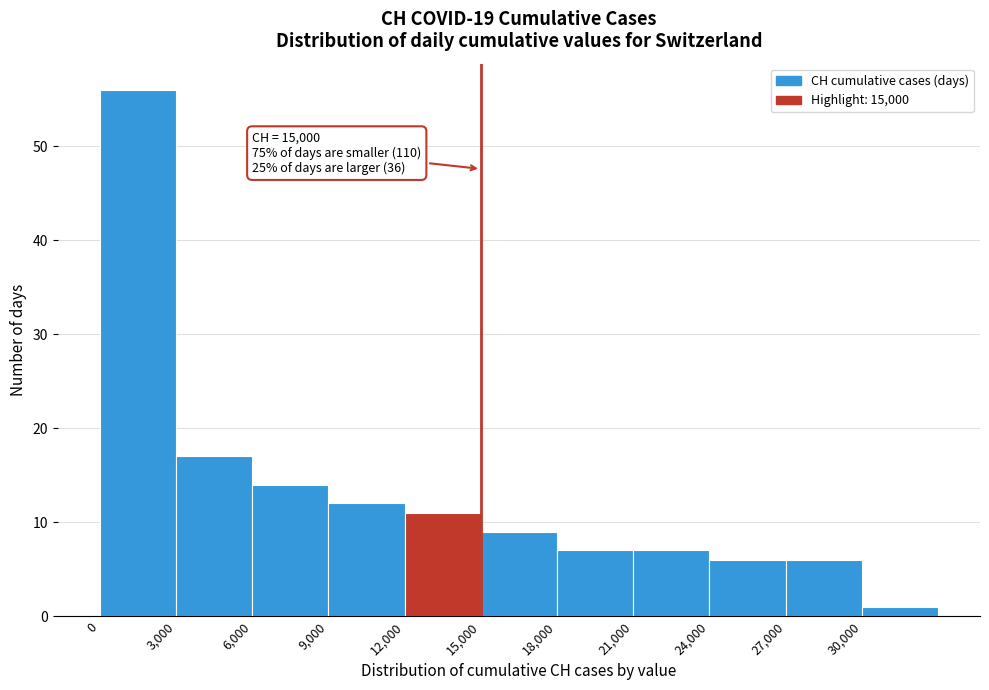

Which range on the x-axis has the tallest bar?

0 to 3000